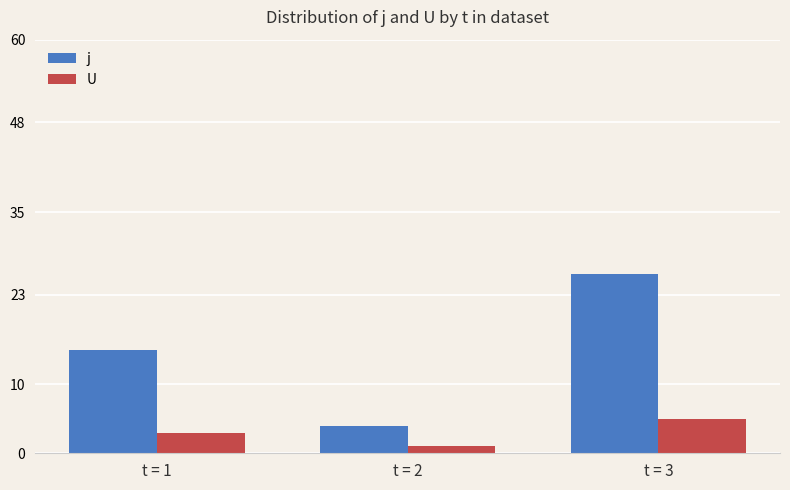

Rank the series at t = 3 from highest to lowest value.

j, U